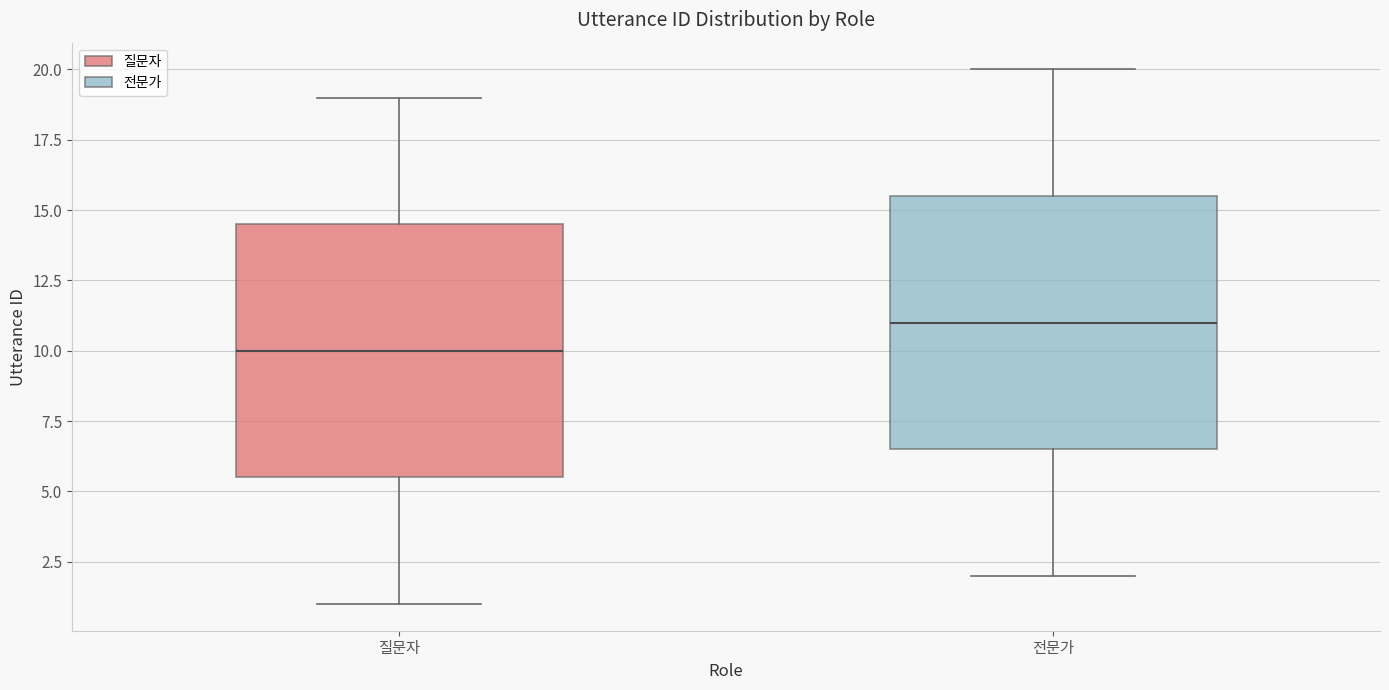

Which box's median line is the highest?

전문가